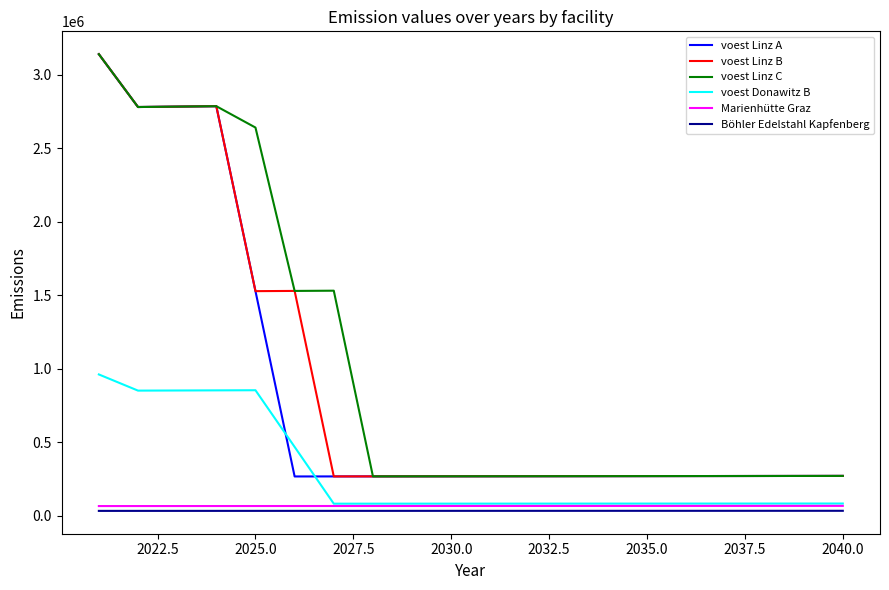

True or false: Böhler Edelstahl Kapfenberg and voest Linz B intersect in this chart.

False